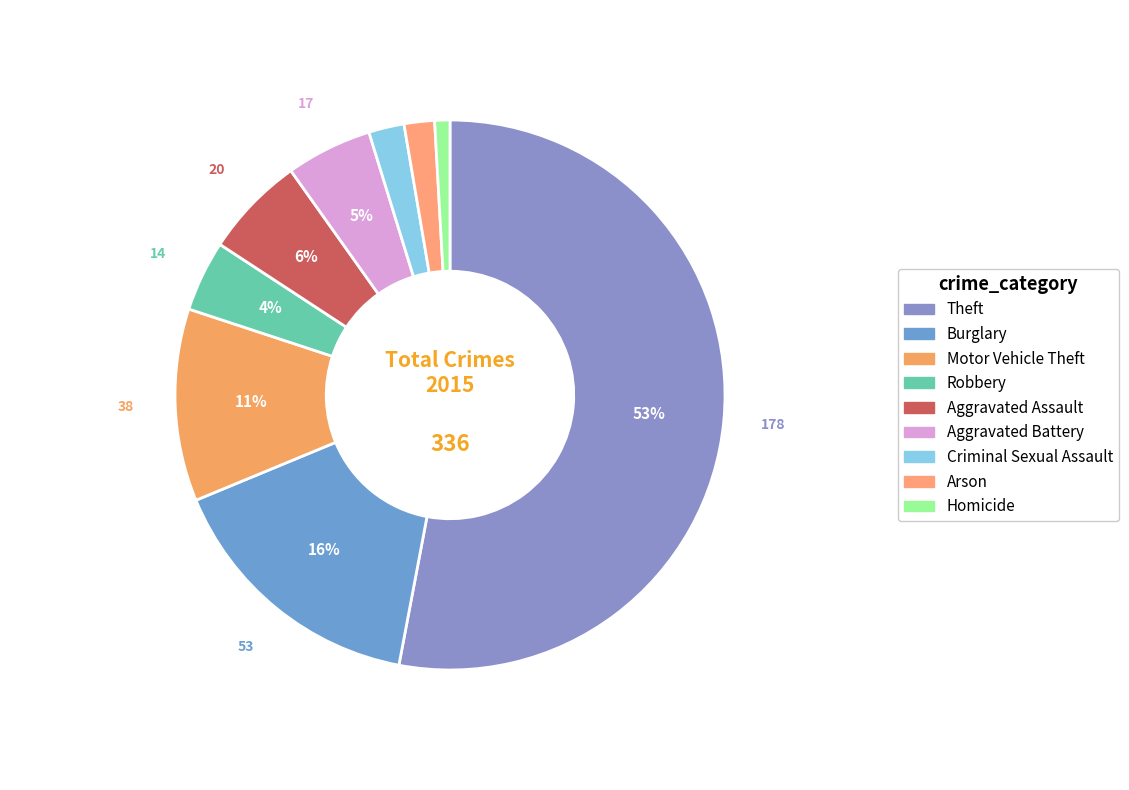

Is it true that Robbery is 4% of the pie?

True